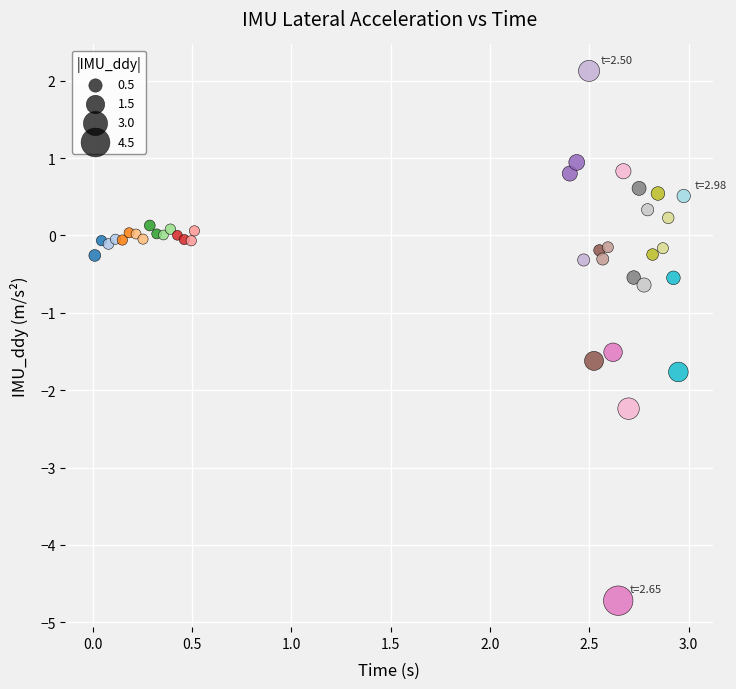

What is the range of X values (max minus min)?

3.0